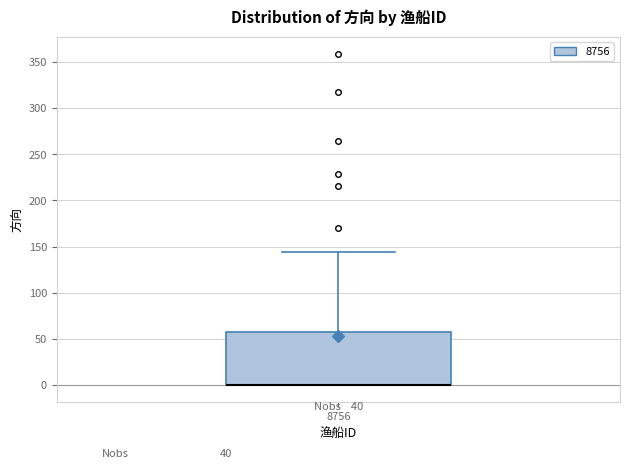

Transcribe this box plot: give where the median line is, the range the box spans, and where the two whiskers end, as read against the y-axis. The values are not printed on the chart, so give them approximately, as read against the axis.

median 0 (drawn on the box's lower edge), box 0 to 60, whiskers 0 to 145